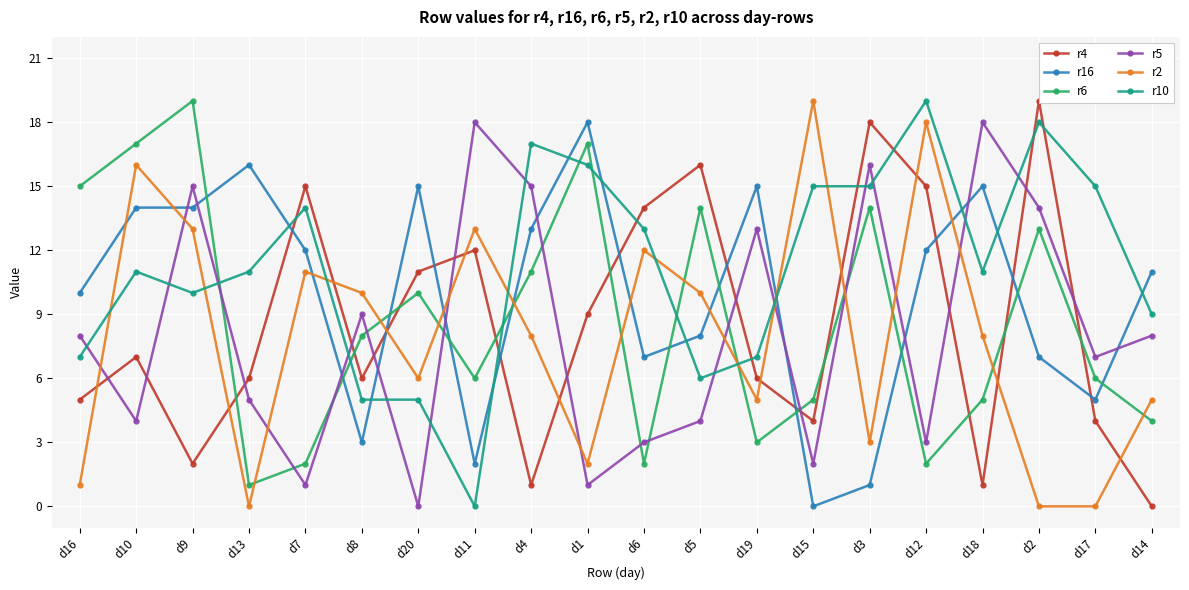

How many times do r16 and r5 cross each other?

10